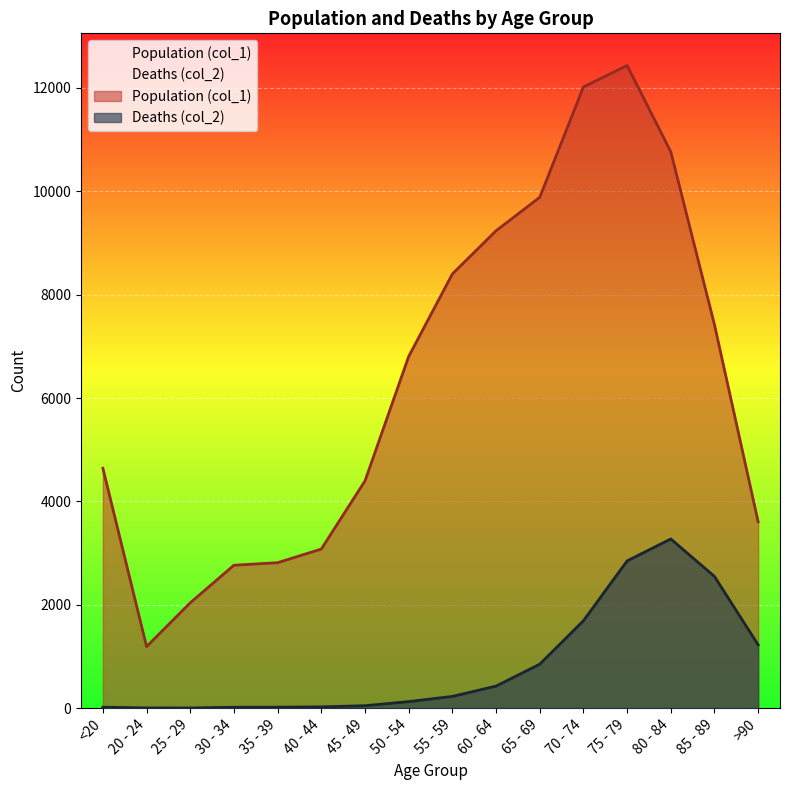

True or false: Population (col_1) has a value of 1191 at 20 - 24.

True